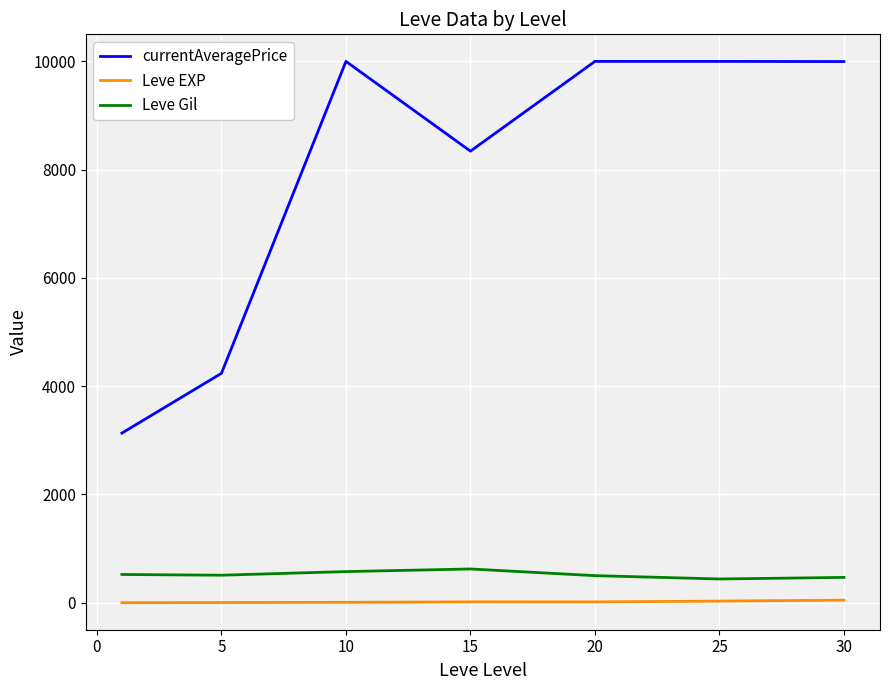

True or false: Leve Gil and currentAveragePrice intersect in this chart.

False